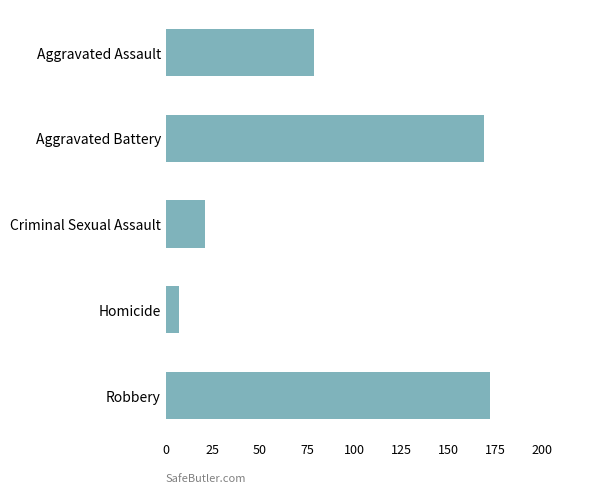

Reading top to bottom, extract all data points from this chart.

79	169	21	7	172